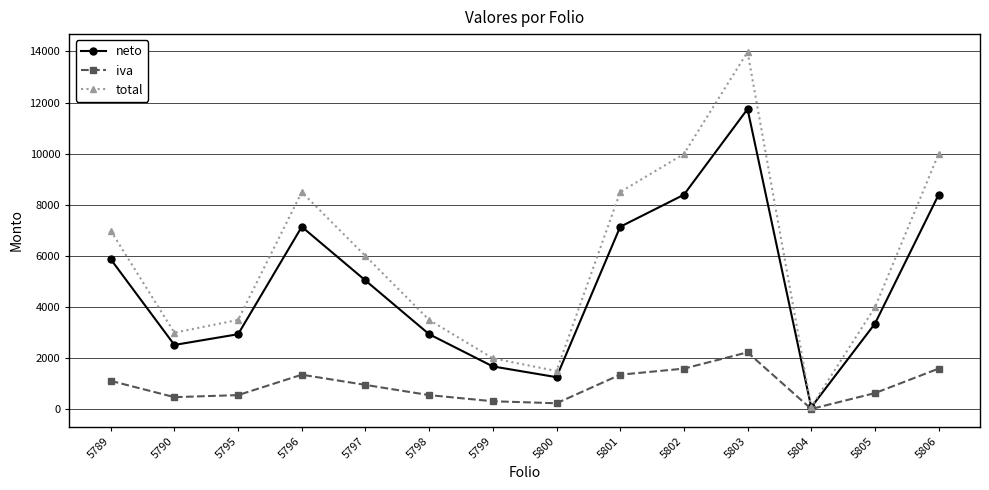

Which series changed the most between 5798 and 5806?

total